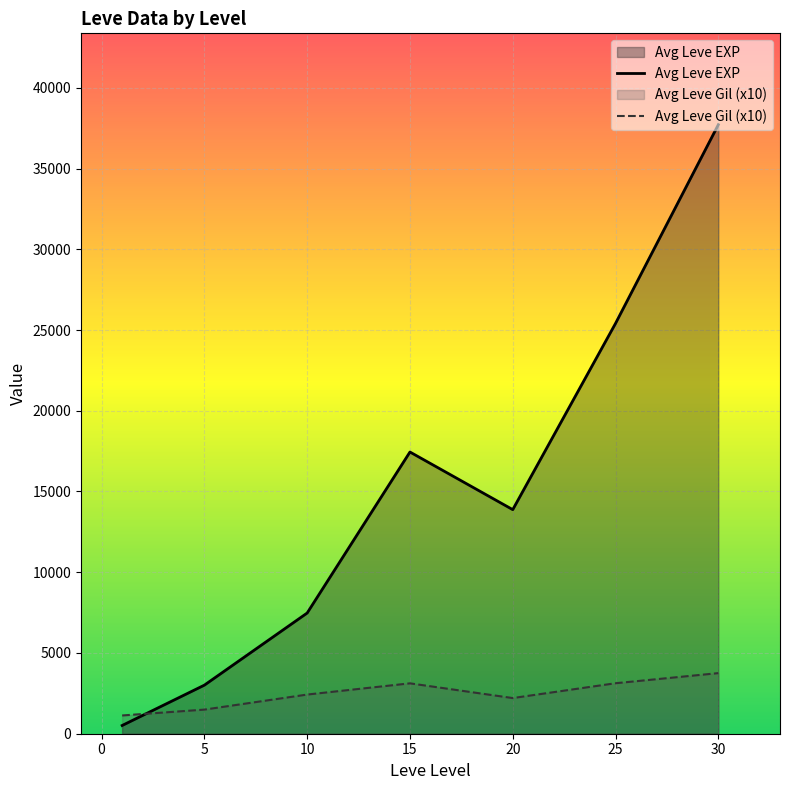

At 15, list the series in order from largest to smallest.

Avg Leve EXP, Avg Leve Gil (x10)